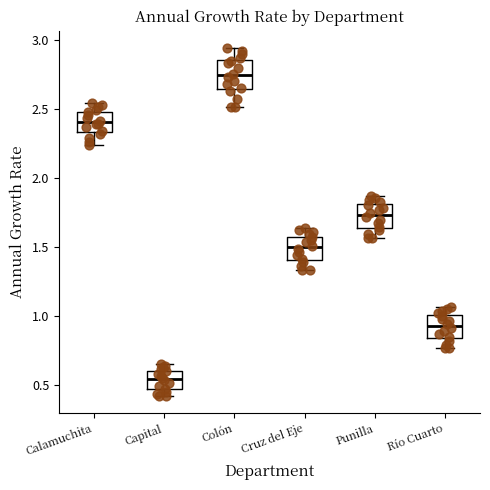

Reading left to right, transcribe this box plot: for each box, give where its median line is, the range the box spans, and where its two whiskers end, as read against the y-axis. The values are not printed on the chart, so give them approximately, as read against the axis.

Calamuchita: median 2.40, box 2.35 to 2.50, whiskers 2.25 to 2.55
Capital: median 0.55, box 0.45 to 0.60, whiskers 0.40 to 0.65
Colón: median 2.75, box 2.65 to 2.85, whiskers 2.50 to 2.95
Cruz del Eje: median 1.50, box 1.40 to 1.60, whiskers 1.35 to 1.65
Punilla: median 1.75, box 1.65 to 1.80, whiskers 1.55 to 1.85
Río Cuarto: median 0.95, box 0.85 to 1.00, whiskers 0.75 to 1.05